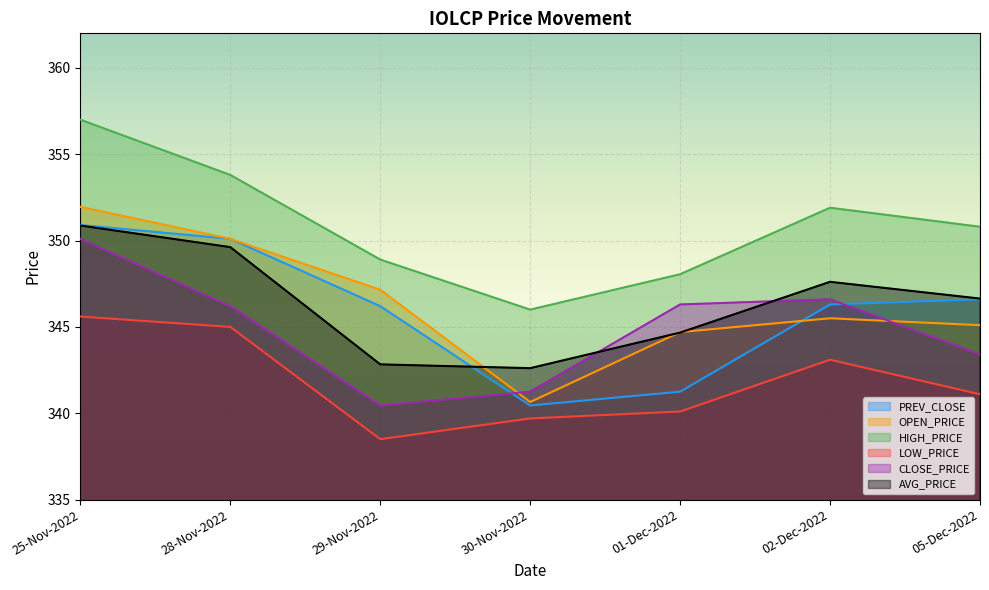

True or false: HIGH_PRICE and PREV_CLOSE intersect in this chart.

False